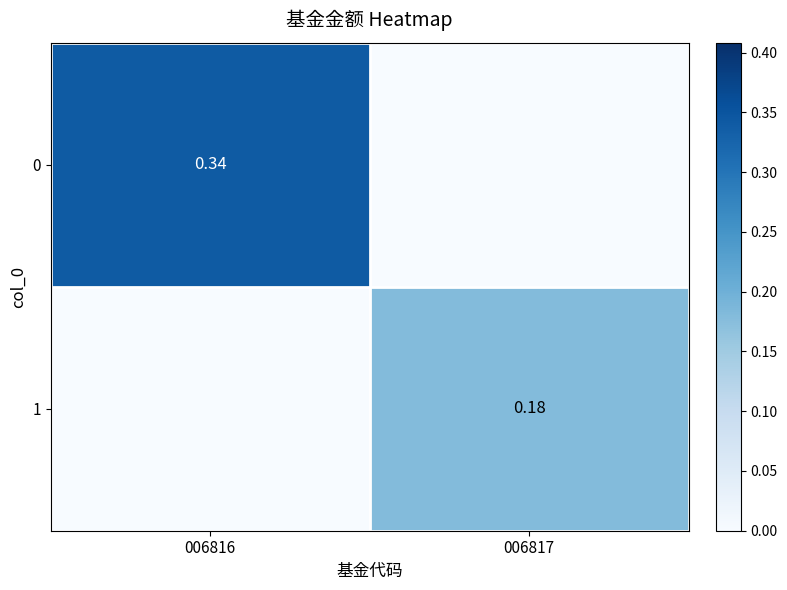

List the series in order of their overall mean, lowest first.

1, 0